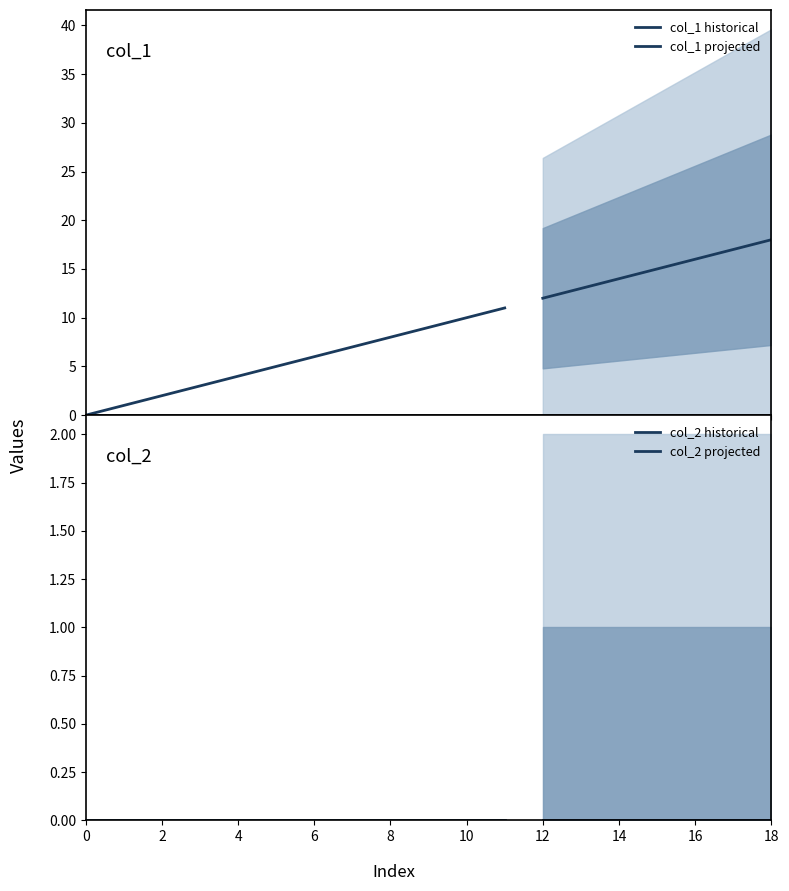

What are all the series names shown in the legend?

col_1, col_2